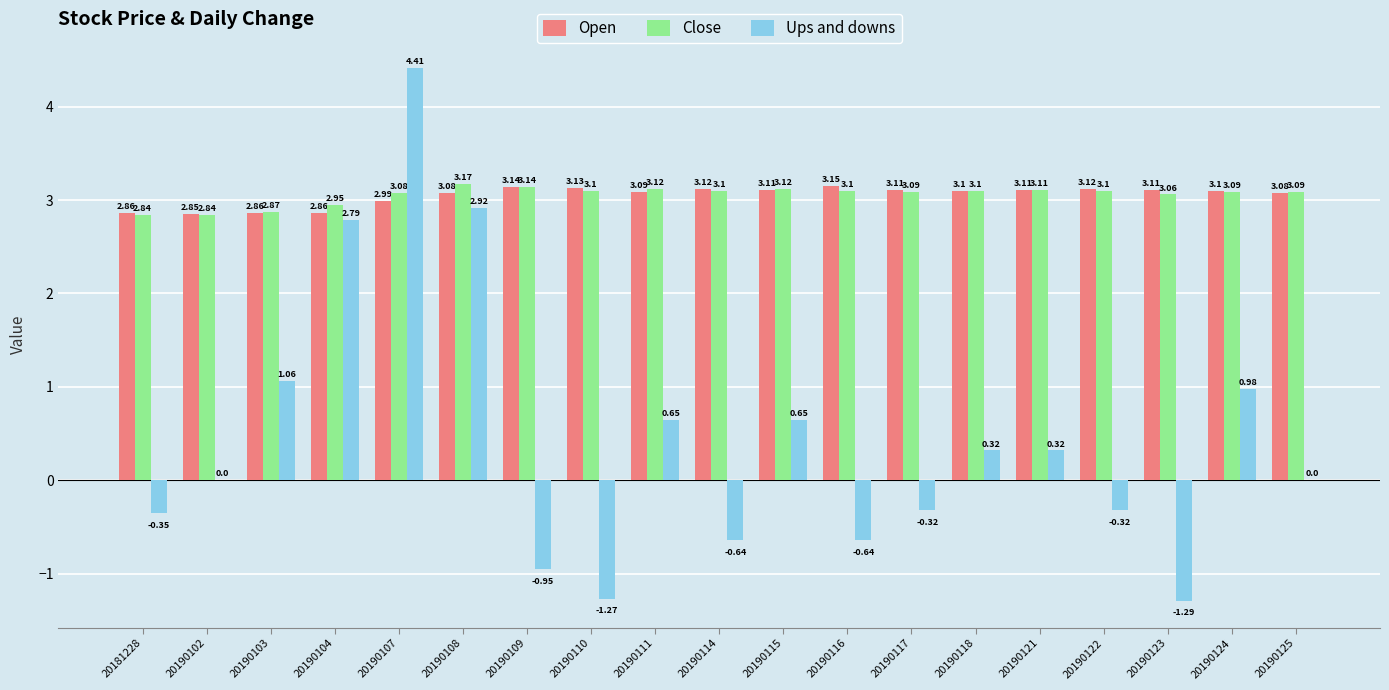

Which series has the largest total across all categories?

Close